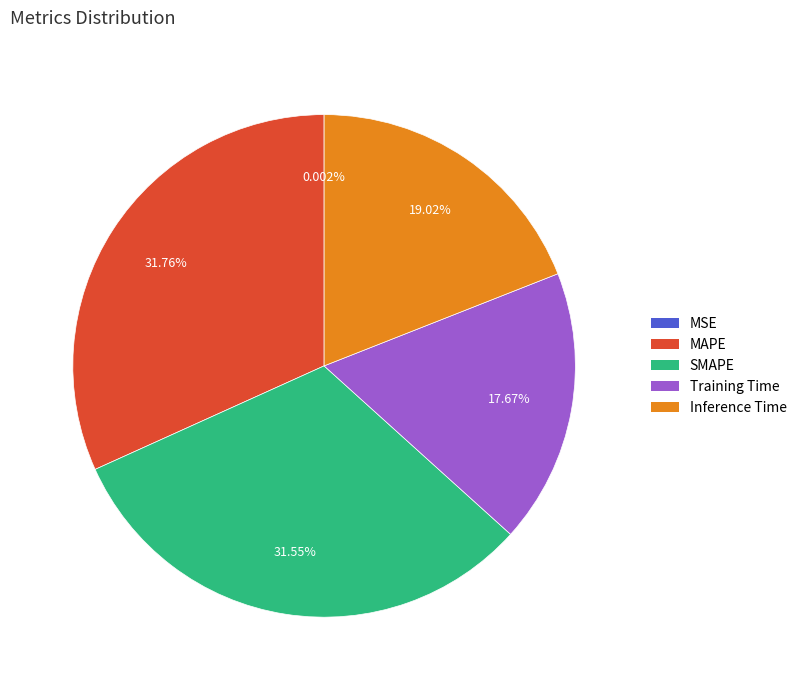

To the nearest percent, what portion does Inference Time represent?

19%